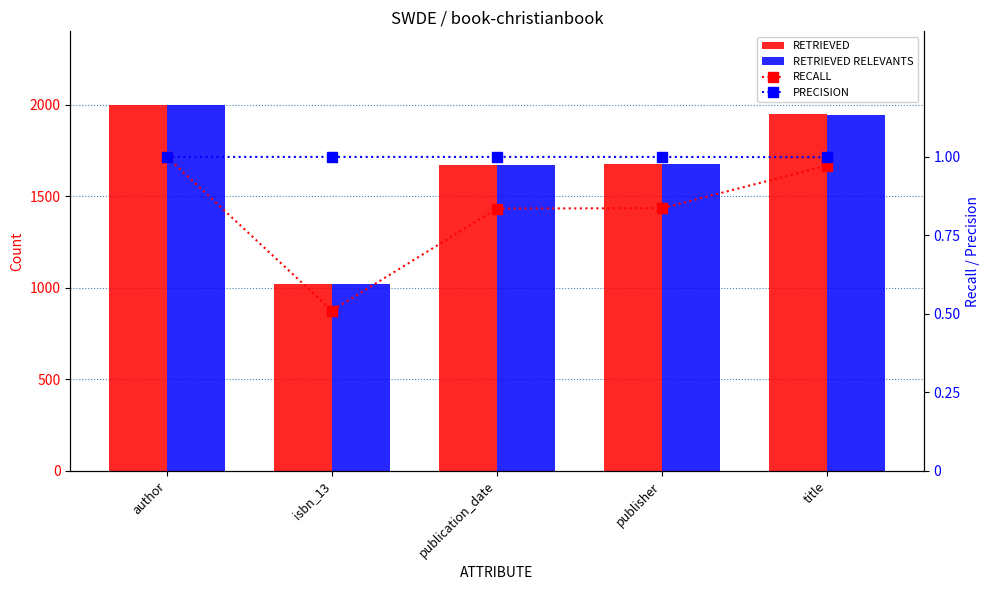

Reading right to left, extract all data points from this chart.

RETRIEVED: 1947.0	1673.0	1671.0	1021.0	2000.0
RETRIEVED RELEVANTS: 1945.0	1673.0	1671.0	1021.0	2000.0
RECALL: 1.0	0.8	0.8	0.5	1.0
PRECISION: 1.0	1.0	1.0	1.0	1.0